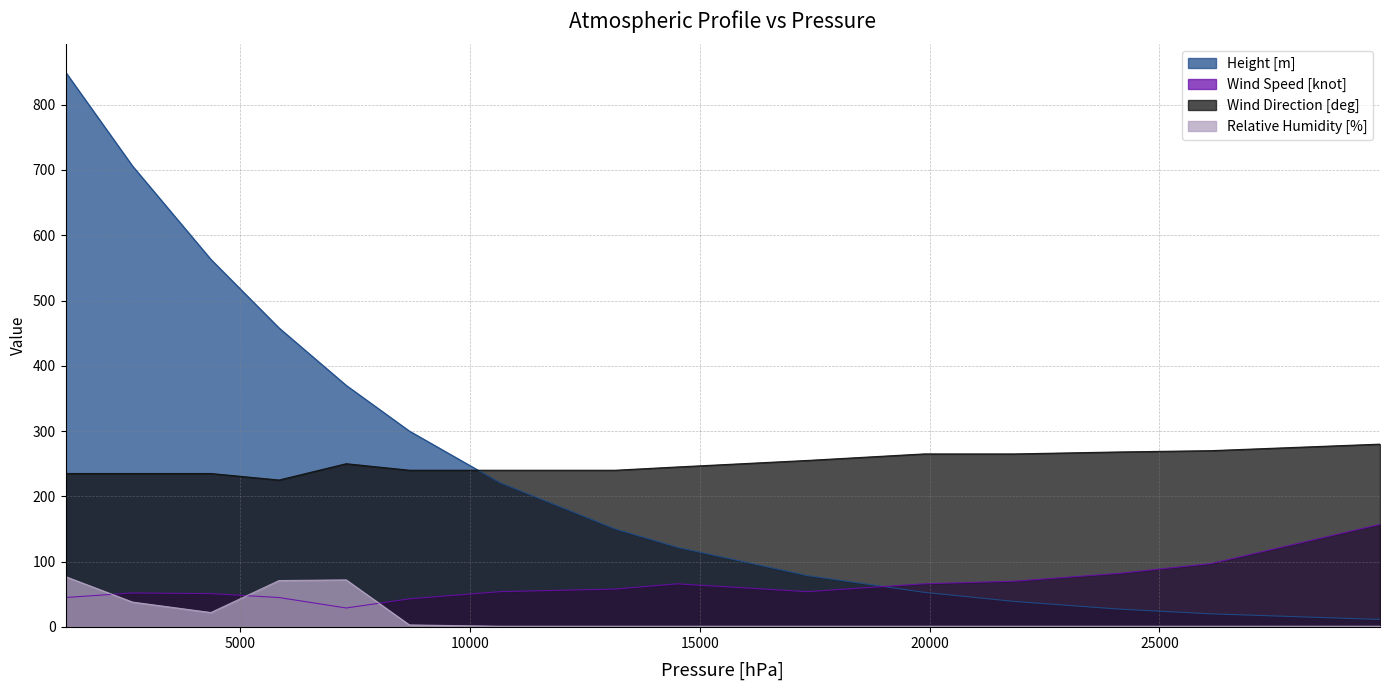

Which has a higher value, 2656 or 7305?

2656